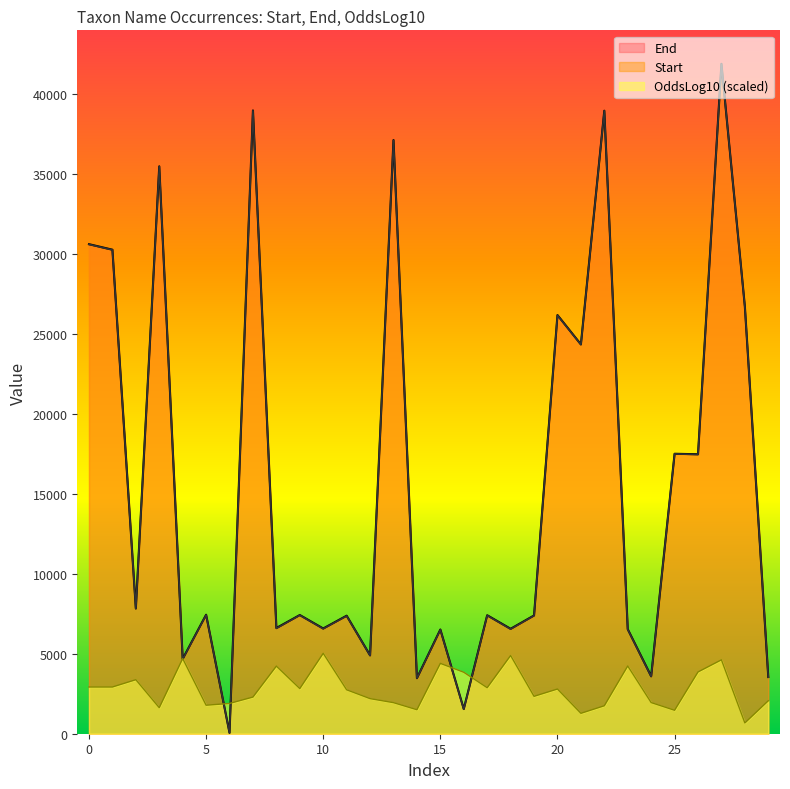

In End, how many points are lower than both neighbors (excluding endpoints)?

12